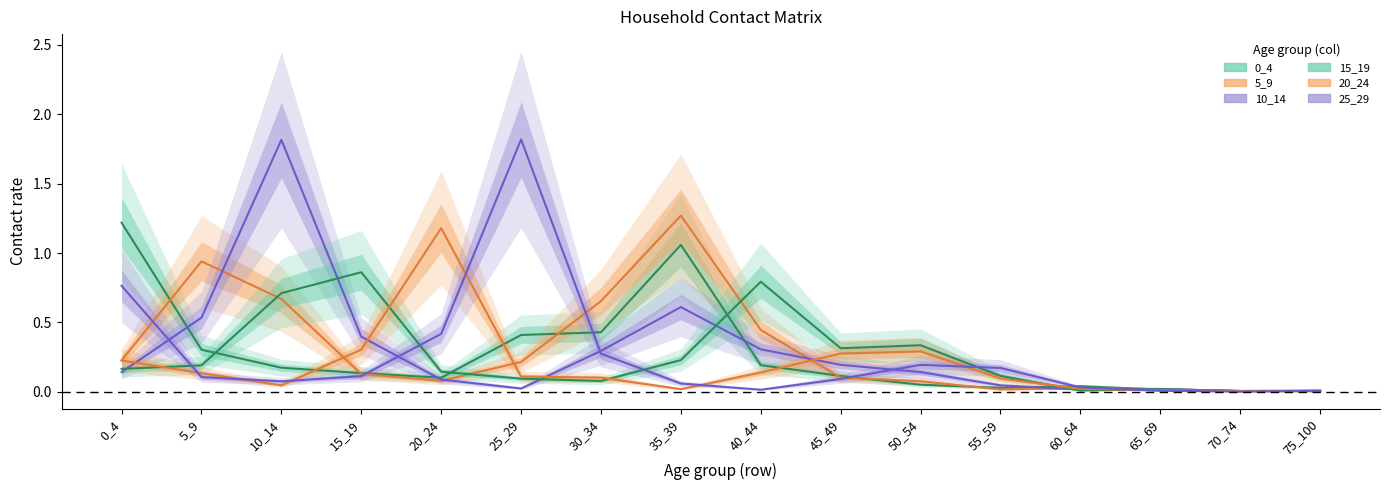

Between which two adjacent categories do 5_9 and 20_24 first intersect?

10_14 and 15_19